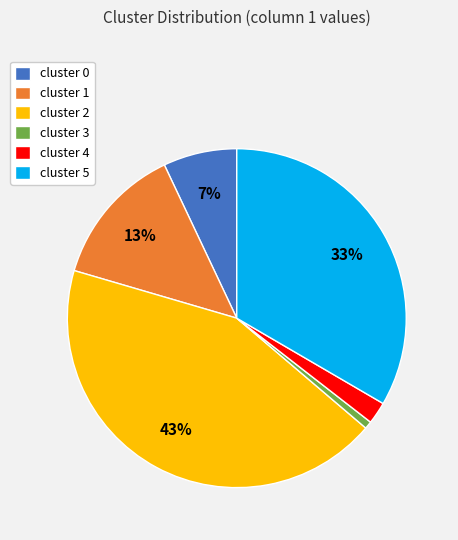

How many segments does this pie chart have?

6